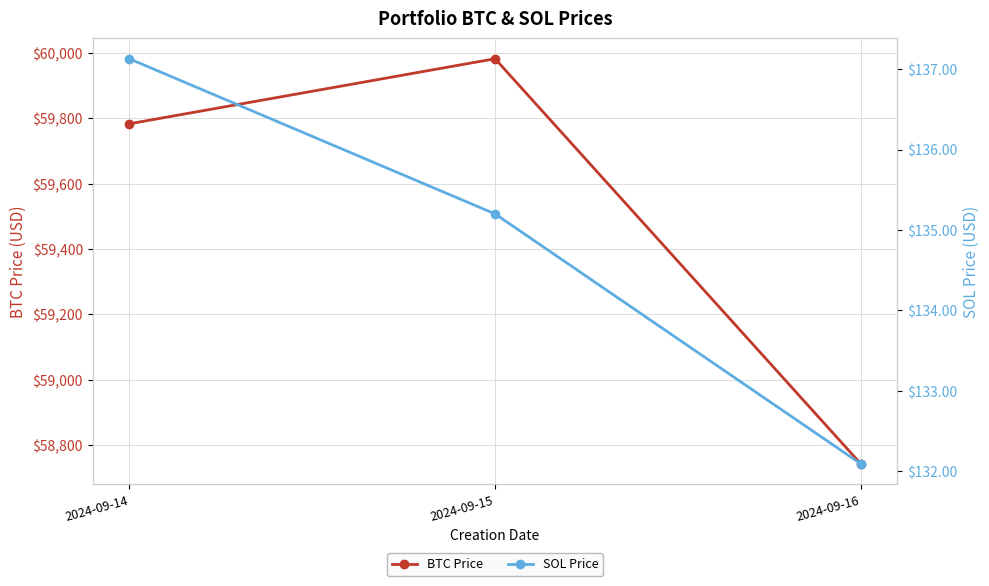

Where does the SOL Price series first go above 135?

2024-09-14